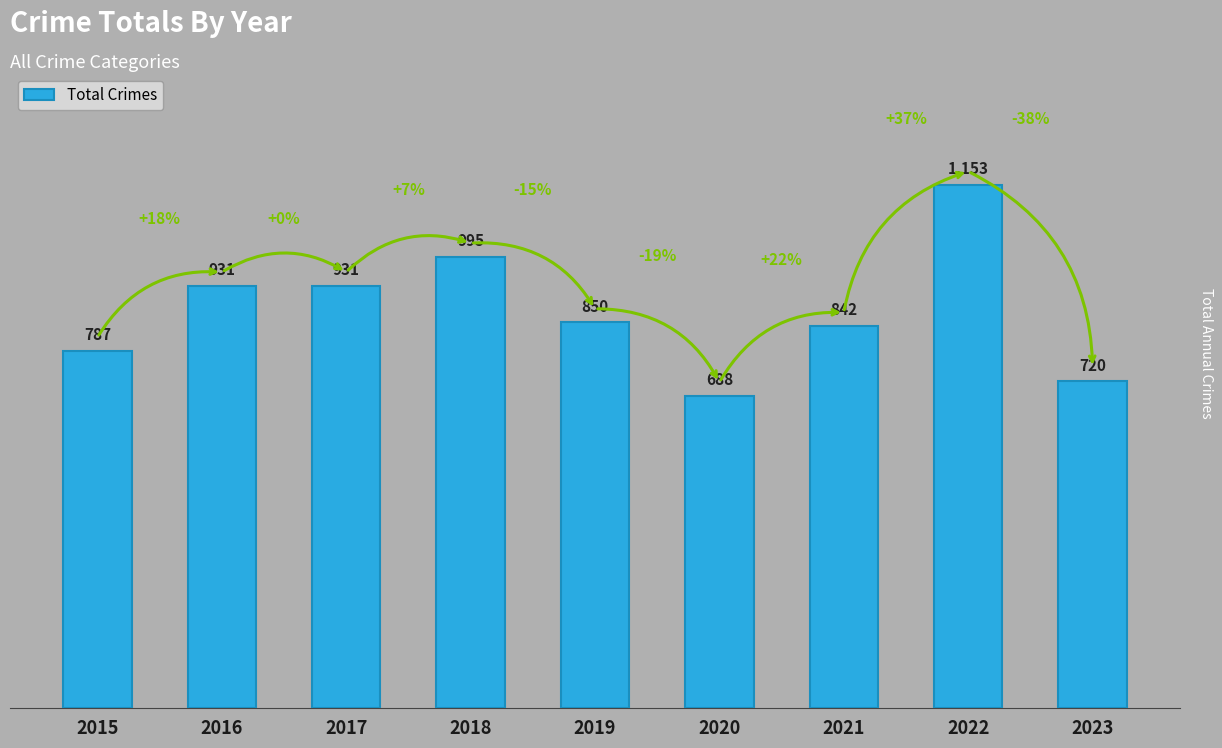

Is it true that the value at 2018 is 995?

True